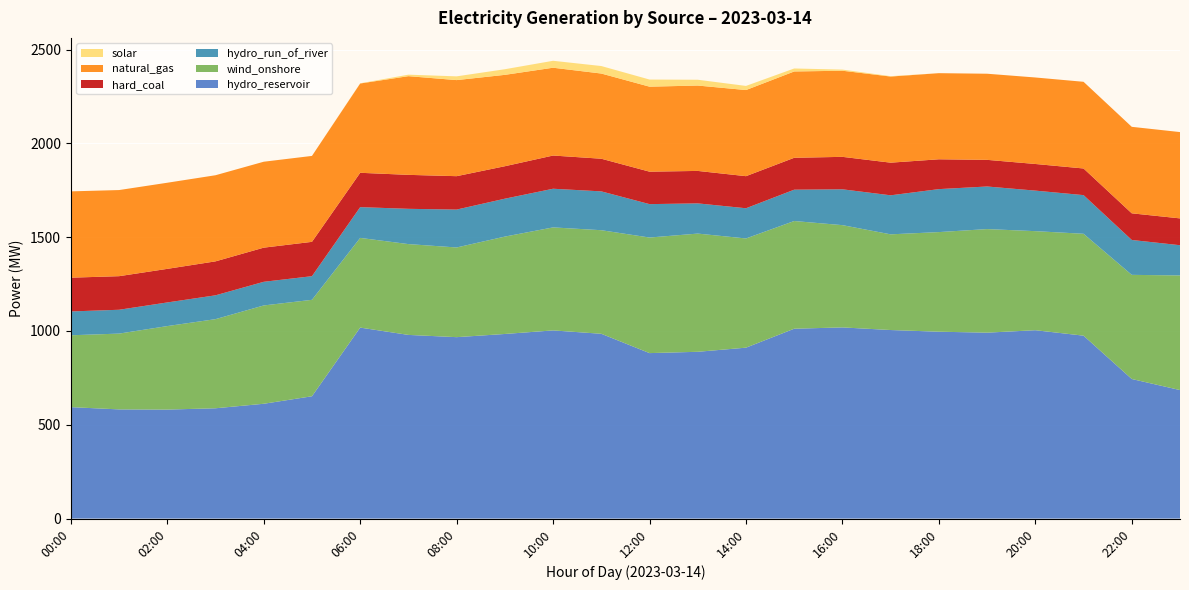

Reading right to left, extract all data points from this chart.

hydro_reservoir: 685	744	975	1004	991	996	1005	1019	1012	911	889	882	985	1003	984	967	979	1018	652	612	588	581	582	594
wind_onshore: 611	555	543	528	552	531	510	545	574	582	630	616	552	549	519	478	484	478	514	524	475	445	404	383
hydro_run_of_river: 161	186	206	216	227	229	208	191	167	161	161	178	207	206	202	202	188	164	126	126	127	126	127	127
hard_coal: 143	142	142	142	142	159	174	173	170	171	173	173	174	177	173	178	181	183	183	182	181	179	179	180
natural_gas: 460	461	462	461	459	459	459	459	460	459	455	453	454	468	487	512	526	476	458	458	459	459	459	460
solar: 0	0	0	0	0	0	2	6	16	22	31	38	40	37	30	20	8	1	0	0	0	0	0	0